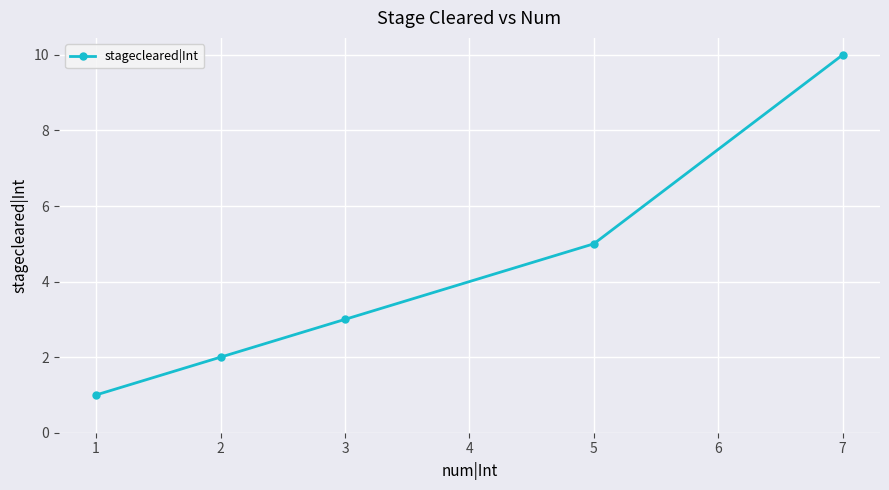

Is it true that the value at 3 is 3?

True